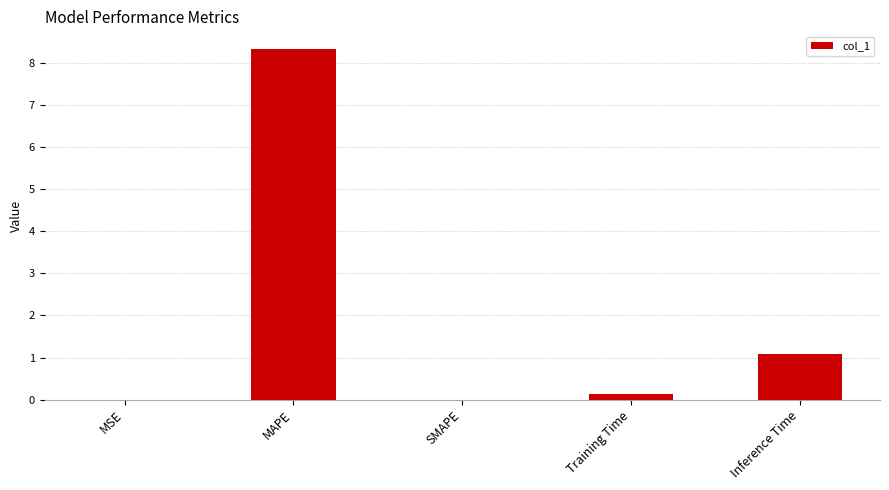

At which category does the chart reach its peak across all series?

MAPE